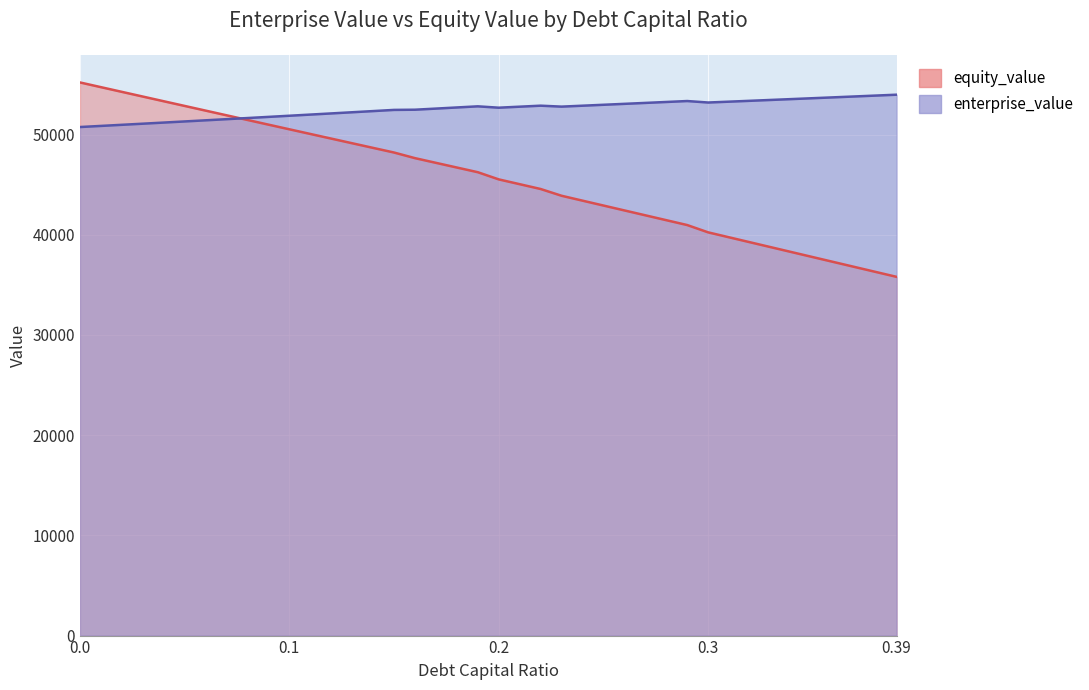

Which series ends up on top after the final intersection of enterprise_value and equity_value?

enterprise_value